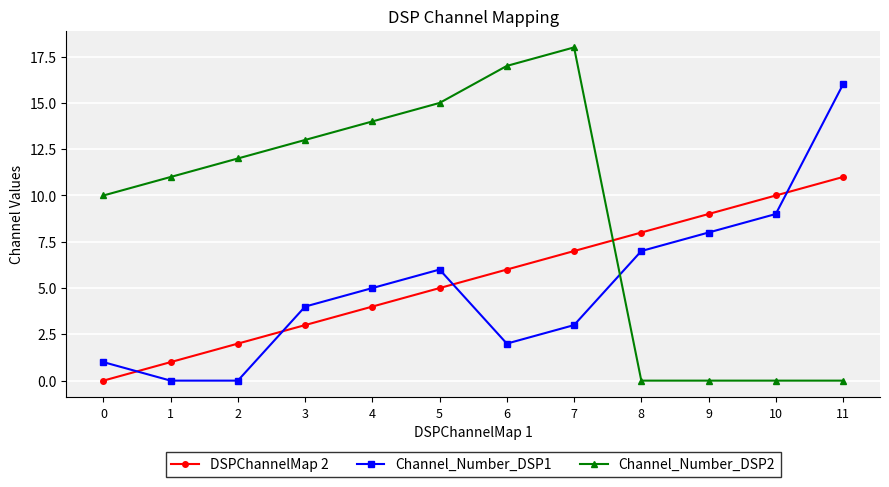

What is the value of the Channel_Number_DSP1 point at the 12th from the left?

16